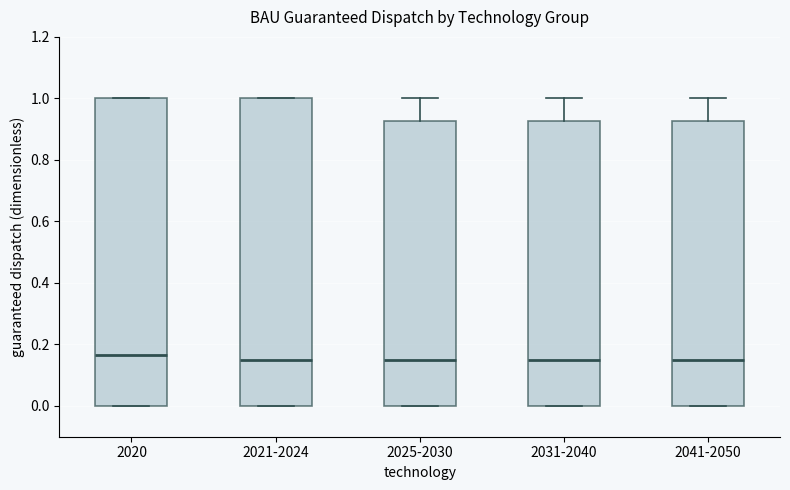

Where is the upper edge of the box for 2041-2050 on the y-axis? The values are not printed on the chart, so give them approximately, as read against the axis.

0.92